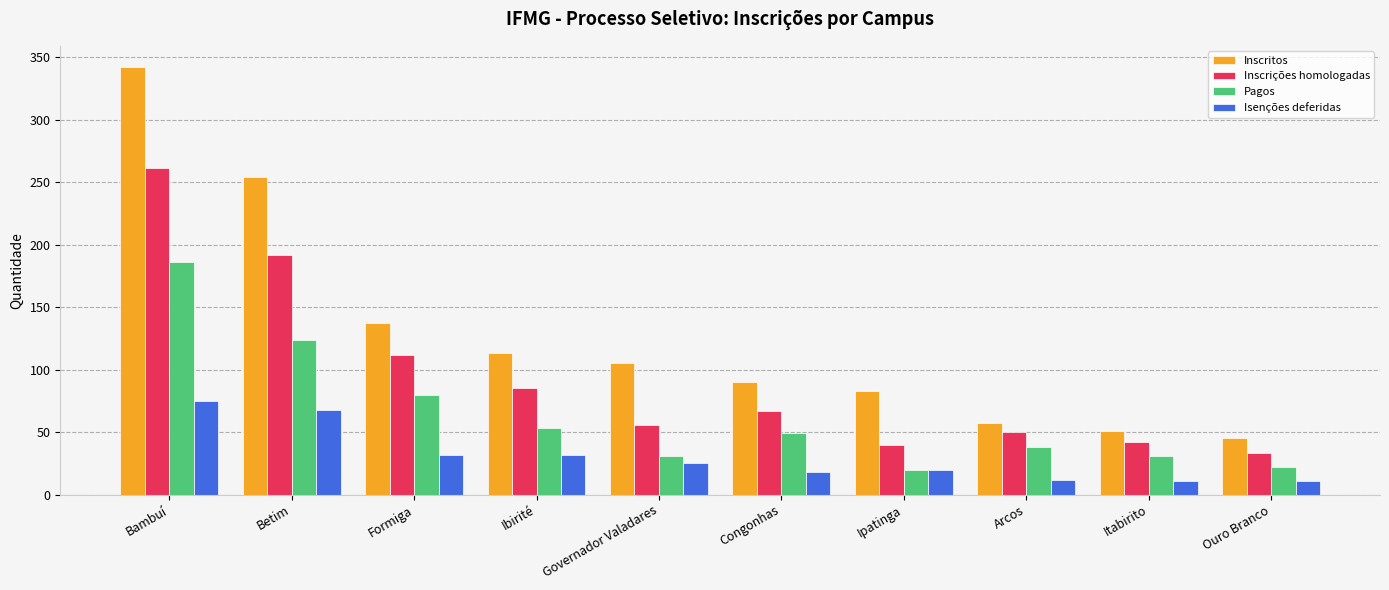

What position from the left is Ouro Branco?

10